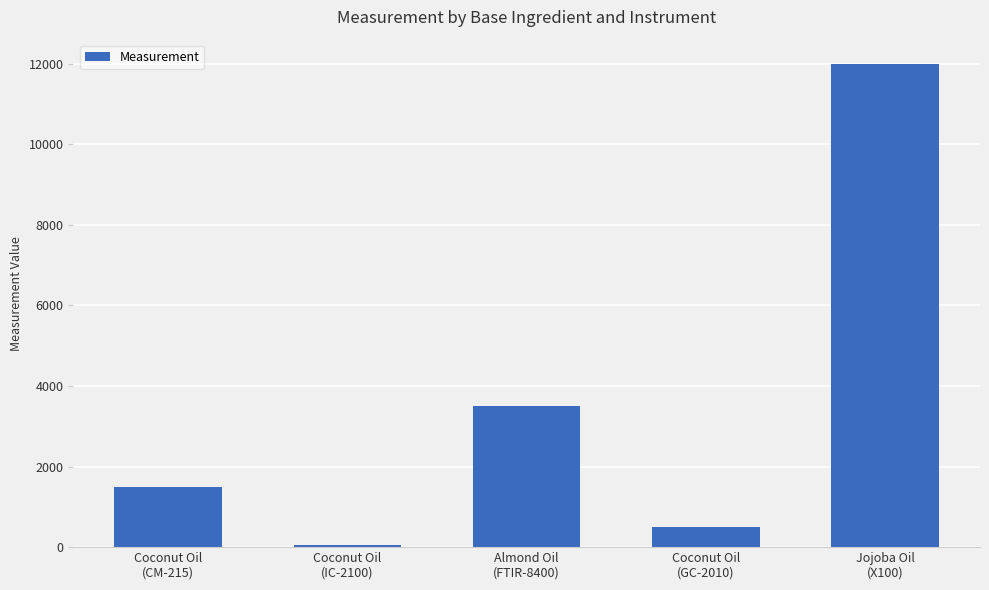

What is the maximum value shown in the chart?

12000